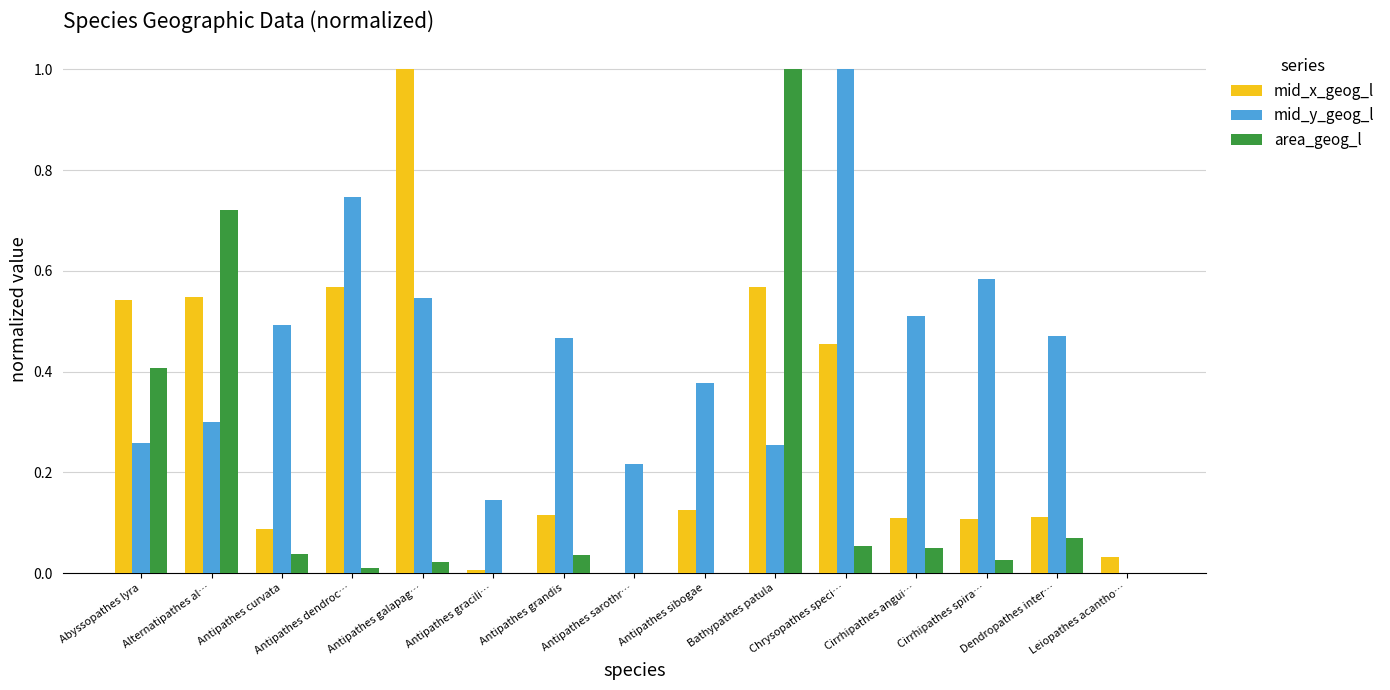

What is the highest value of the mid_x_geog_l series?

1.0